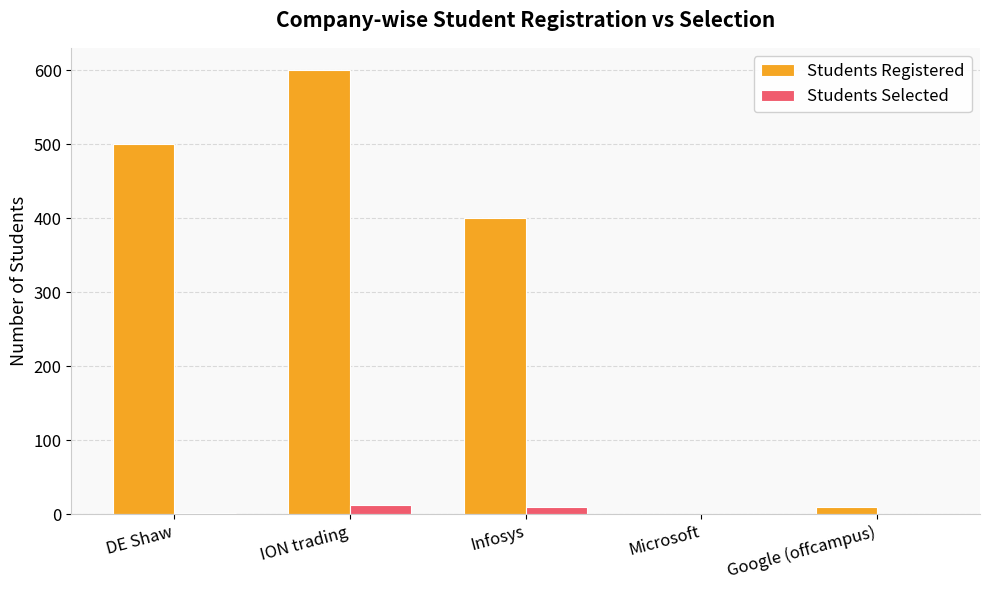

At which category is the sum across all series the highest?

ION trading